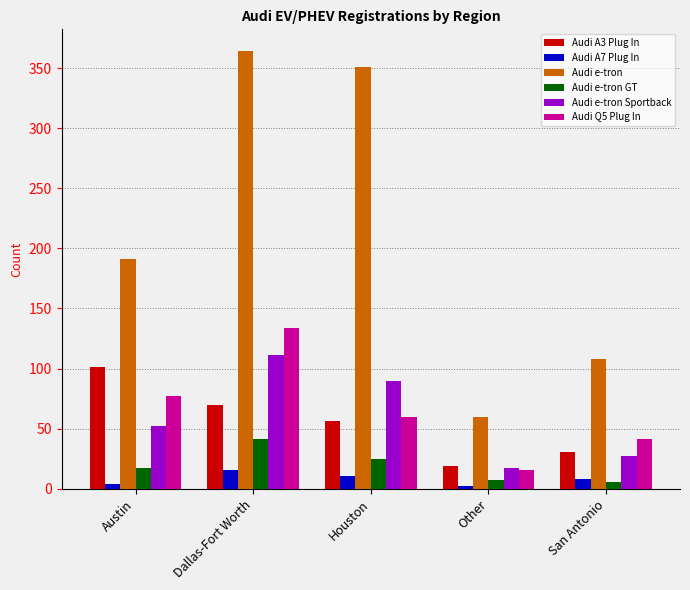

At which category is the sum across all series the highest?

Dallas-Fort Worth